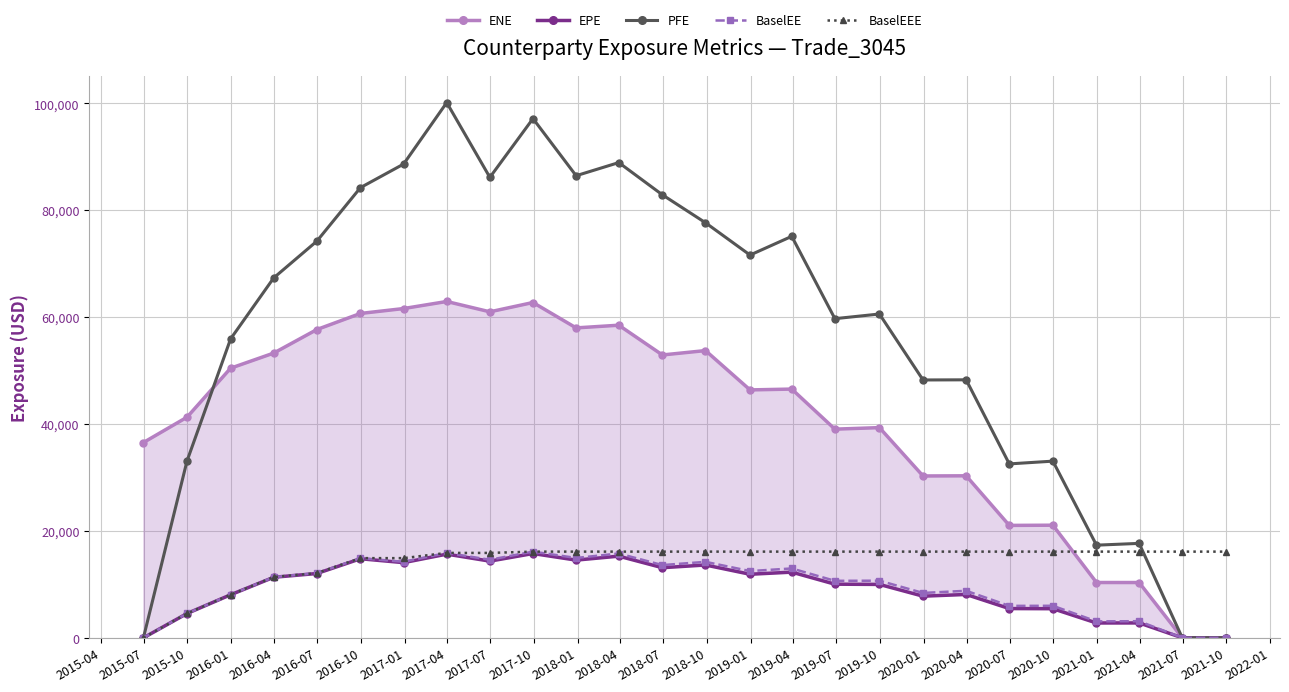

True or false: PFE has more than 0 interior local peaks.

True